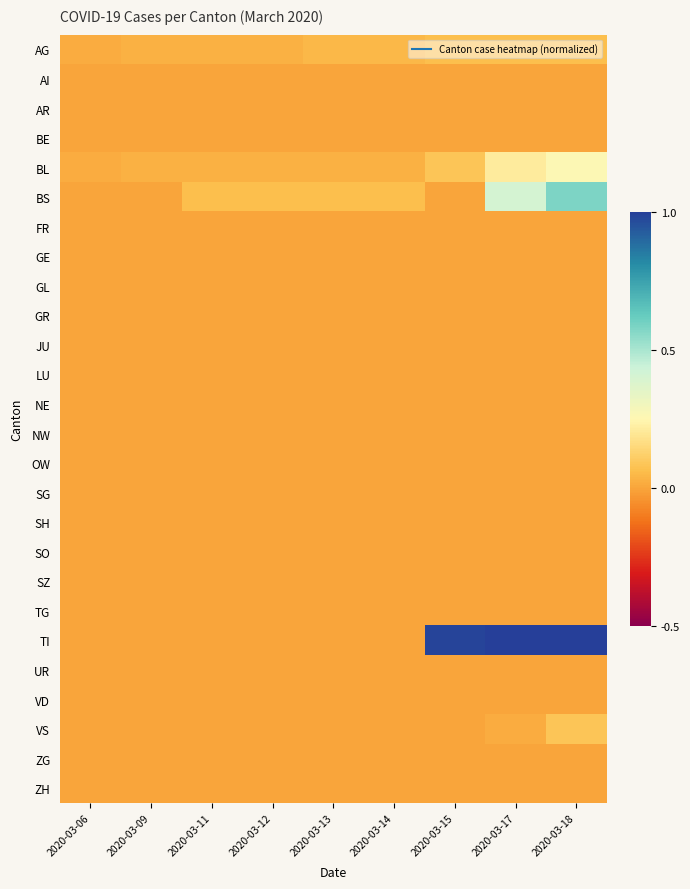

Reading left to right, transcribe all the data shown in this chart.

AG: 2020-03-06=0.0	2020-03-09=0.0	2020-03-11=0.0	2020-03-12=0.0	2020-03-13=0.0	2020-03-14=0.0	2020-03-15=0.1	2020-03-17=0.1	2020-03-18=0.1
AI: 2020-03-06=0.0	2020-03-09=0.0	2020-03-11=0.0	2020-03-12=0.0	2020-03-13=0.0	2020-03-14=0.0	2020-03-15=0.0	2020-03-17=0.0	2020-03-18=0.0
AR: 2020-03-06=0.0	2020-03-09=0.0	2020-03-11=0.0	2020-03-12=0.0	2020-03-13=0.0	2020-03-14=0.0	2020-03-15=0.0	2020-03-17=0.0	2020-03-18=0.0
BE: 2020-03-06=0.0	2020-03-09=0.0	2020-03-11=0.0	2020-03-12=0.0	2020-03-13=0.0	2020-03-14=0.0	2020-03-15=0.0	2020-03-17=0.0	2020-03-18=0.0
BL: 2020-03-06=0.0	2020-03-09=0.0	2020-03-11=0.0	2020-03-12=0.0	2020-03-13=0.0	2020-03-14=0.0	2020-03-15=0.1	2020-03-17=0.2	2020-03-18=0.3
BS: 2020-03-06=0.0	2020-03-09=0.0	2020-03-11=0.1	2020-03-12=0.1	2020-03-13=0.1	2020-03-14=0.1	2020-03-15=0.0	2020-03-17=0.4	2020-03-18=0.6
FR: 2020-03-06=0.0	2020-03-09=0.0	2020-03-11=0.0	2020-03-12=0.0	2020-03-13=0.0	2020-03-14=0.0	2020-03-15=0.0	2020-03-17=0.0	2020-03-18=0.0
GE: 2020-03-06=0.0	2020-03-09=0.0	2020-03-11=0.0	2020-03-12=0.0	2020-03-13=0.0	2020-03-14=0.0	2020-03-15=0.0	2020-03-17=0.0	2020-03-18=0.0
GL: 2020-03-06=0.0	2020-03-09=0.0	2020-03-11=0.0	2020-03-12=0.0	2020-03-13=0.0	2020-03-14=0.0	2020-03-15=0.0	2020-03-17=0.0	2020-03-18=0.0
GR: 2020-03-06=0.0	2020-03-09=0.0	2020-03-11=0.0	2020-03-12=0.0	2020-03-13=0.0	2020-03-14=0.0	2020-03-15=0.0	2020-03-17=0.0	2020-03-18=0.0
JU: 2020-03-06=0.0	2020-03-09=0.0	2020-03-11=0.0	2020-03-12=0.0	2020-03-13=0.0	2020-03-14=0.0	2020-03-15=0.0	2020-03-17=0.0	2020-03-18=0.0
LU: 2020-03-06=0.0	2020-03-09=0.0	2020-03-11=0.0	2020-03-12=0.0	2020-03-13=0.0	2020-03-14=0.0	2020-03-15=0.0	2020-03-17=0.0	2020-03-18=0.0
NE: 2020-03-06=0.0	2020-03-09=0.0	2020-03-11=0.0	2020-03-12=0.0	2020-03-13=0.0	2020-03-14=0.0	2020-03-15=0.0	2020-03-17=0.0	2020-03-18=0.0
NW: 2020-03-06=0.0	2020-03-09=0.0	2020-03-11=0.0	2020-03-12=0.0	2020-03-13=0.0	2020-03-14=0.0	2020-03-15=0.0	2020-03-17=0.0	2020-03-18=0.0
OW: 2020-03-06=0.0	2020-03-09=0.0	2020-03-11=0.0	2020-03-12=0.0	2020-03-13=0.0	2020-03-14=0.0	2020-03-15=0.0	2020-03-17=0.0	2020-03-18=0.0
SG: 2020-03-06=0.0	2020-03-09=0.0	2020-03-11=0.0	2020-03-12=0.0	2020-03-13=0.0	2020-03-14=0.0	2020-03-15=0.0	2020-03-17=0.0	2020-03-18=0.0
SH: 2020-03-06=0.0	2020-03-09=0.0	2020-03-11=0.0	2020-03-12=0.0	2020-03-13=0.0	2020-03-14=0.0	2020-03-15=0.0	2020-03-17=0.0	2020-03-18=0.0
SO: 2020-03-06=0.0	2020-03-09=0.0	2020-03-11=0.0	2020-03-12=0.0	2020-03-13=0.0	2020-03-14=0.0	2020-03-15=0.0	2020-03-17=0.0	2020-03-18=0.0
SZ: 2020-03-06=0.0	2020-03-09=0.0	2020-03-11=0.0	2020-03-12=0.0	2020-03-13=0.0	2020-03-14=0.0	2020-03-15=0.0	2020-03-17=0.0	2020-03-18=0.0
TG: 2020-03-06=0.0	2020-03-09=0.0	2020-03-11=0.0	2020-03-12=0.0	2020-03-13=0.0	2020-03-14=0.0	2020-03-15=0.0	2020-03-17=0.0	2020-03-18=0.0
TI: 2020-03-06=0.0	2020-03-09=0.0	2020-03-11=0.0	2020-03-12=0.0	2020-03-13=0.0	2020-03-14=0.0	2020-03-15=1.0	2020-03-17=1.0	2020-03-18=1.0
UR: 2020-03-06=0.0	2020-03-09=0.0	2020-03-11=0.0	2020-03-12=0.0	2020-03-13=0.0	2020-03-14=0.0	2020-03-15=0.0	2020-03-17=0.0	2020-03-18=0.0
VD: 2020-03-06=0.0	2020-03-09=0.0	2020-03-11=0.0	2020-03-12=0.0	2020-03-13=0.0	2020-03-14=0.0	2020-03-15=0.0	2020-03-17=0.0	2020-03-18=0.0
VS: 2020-03-06=0.0	2020-03-09=0.0	2020-03-11=0.0	2020-03-12=0.0	2020-03-13=0.0	2020-03-14=0.0	2020-03-15=0.0	2020-03-17=0.0	2020-03-18=0.1
ZG: 2020-03-06=0.0	2020-03-09=0.0	2020-03-11=0.0	2020-03-12=0.0	2020-03-13=0.0	2020-03-14=0.0	2020-03-15=0.0	2020-03-17=0.0	2020-03-18=0.0
ZH: 2020-03-06=0.0	2020-03-09=0.0	2020-03-11=0.0	2020-03-12=0.0	2020-03-13=0.0	2020-03-14=0.0	2020-03-15=0.0	2020-03-17=0.0	2020-03-18=0.0